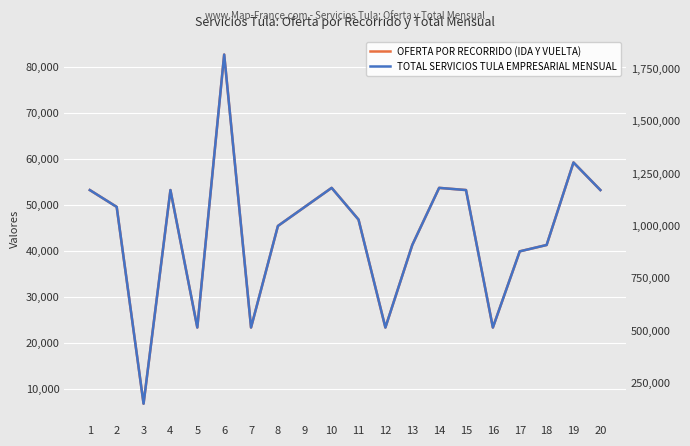

Is this an area chart (filled region under the line)?

No